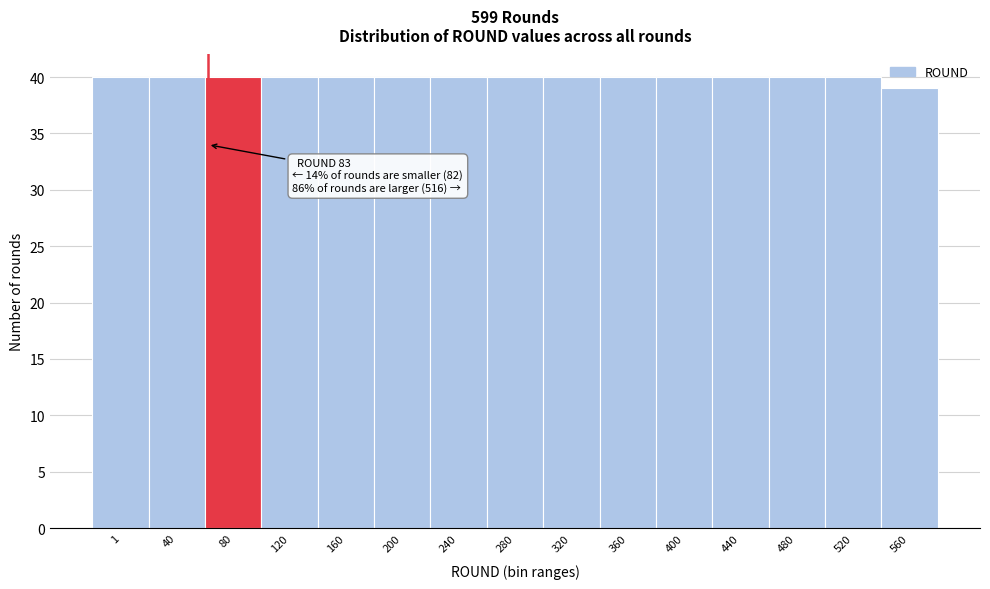

Reading right to left, what are all the values shown in this chart?

560=39	520=40	480=40	440=40	400=40	360=40	320=40	280=40	240=40	200=40	160=40	120=40	80=40	40=40	1=40